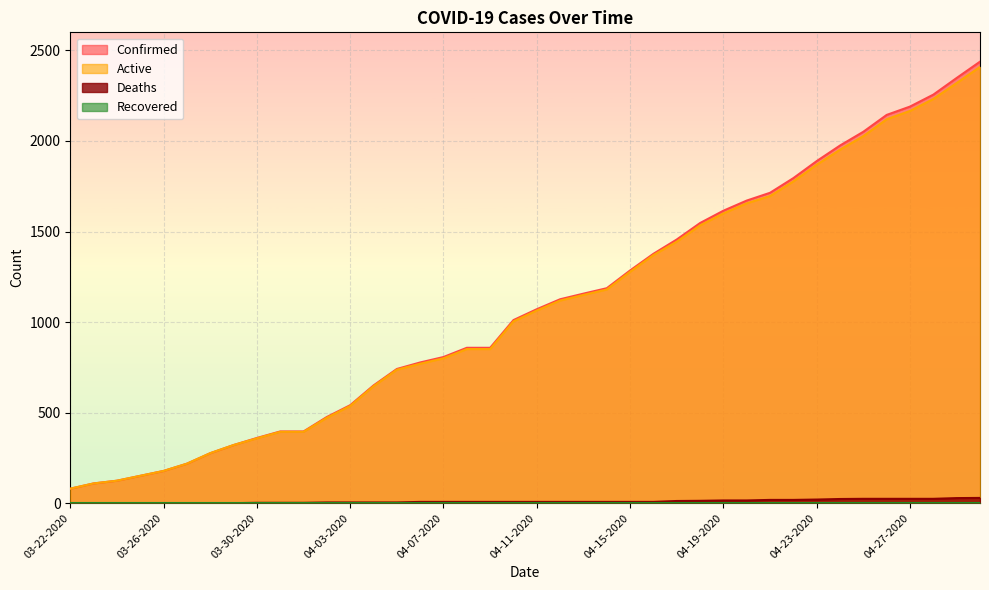

Which series has the widest spread of values?

Confirmed